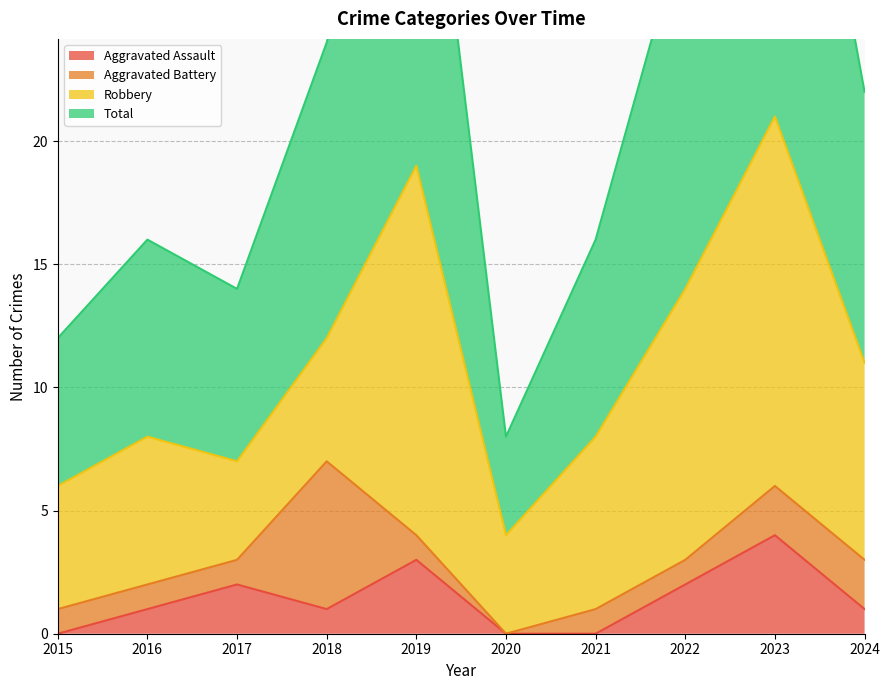

True or false: Aggravated Assault and Total cross at least once.

False